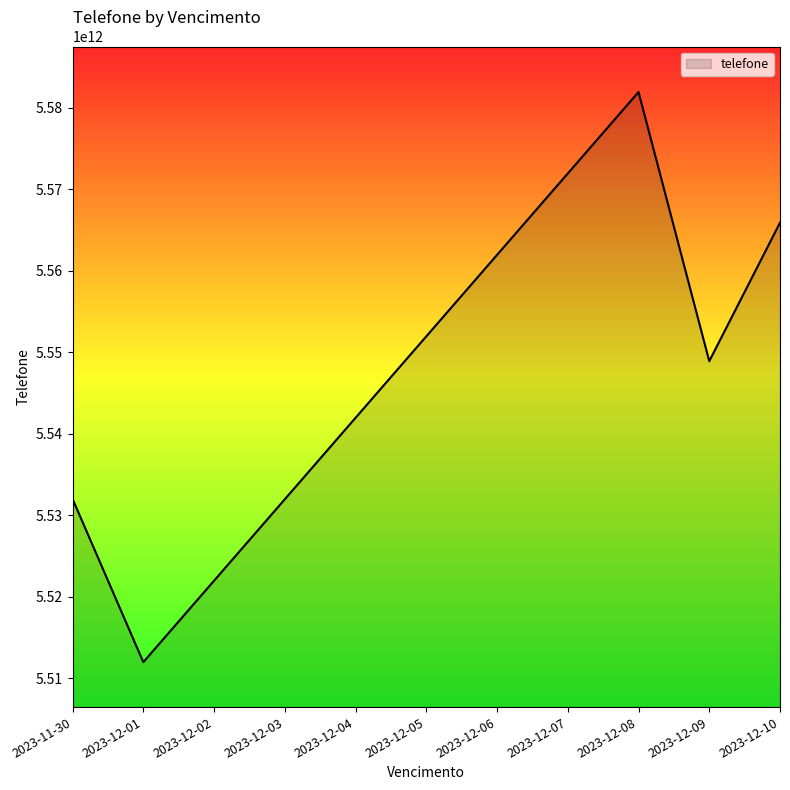

At which category does the chart reach its minimum across all series?

2023-12-01